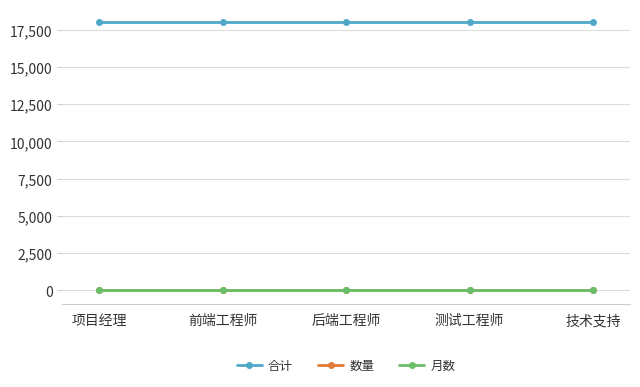

What is the label of the 3rd point from the right?

后端工程师